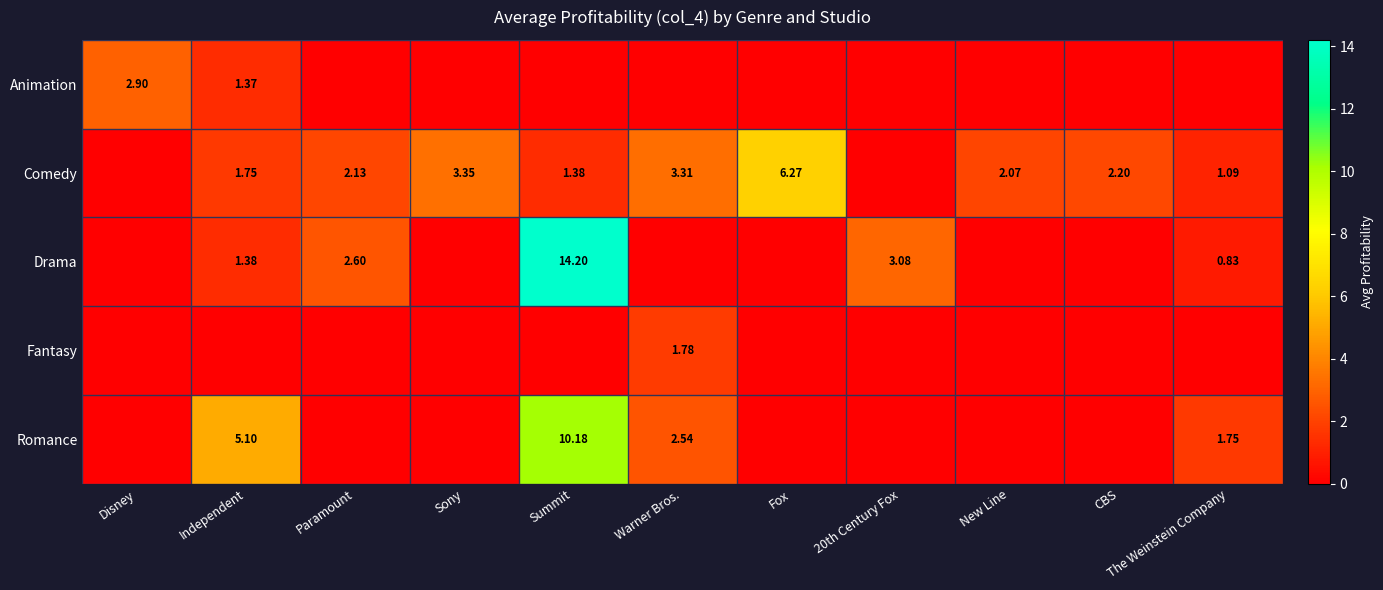

What is the difference between the maximum and minimum values in the Romance series?

10.2